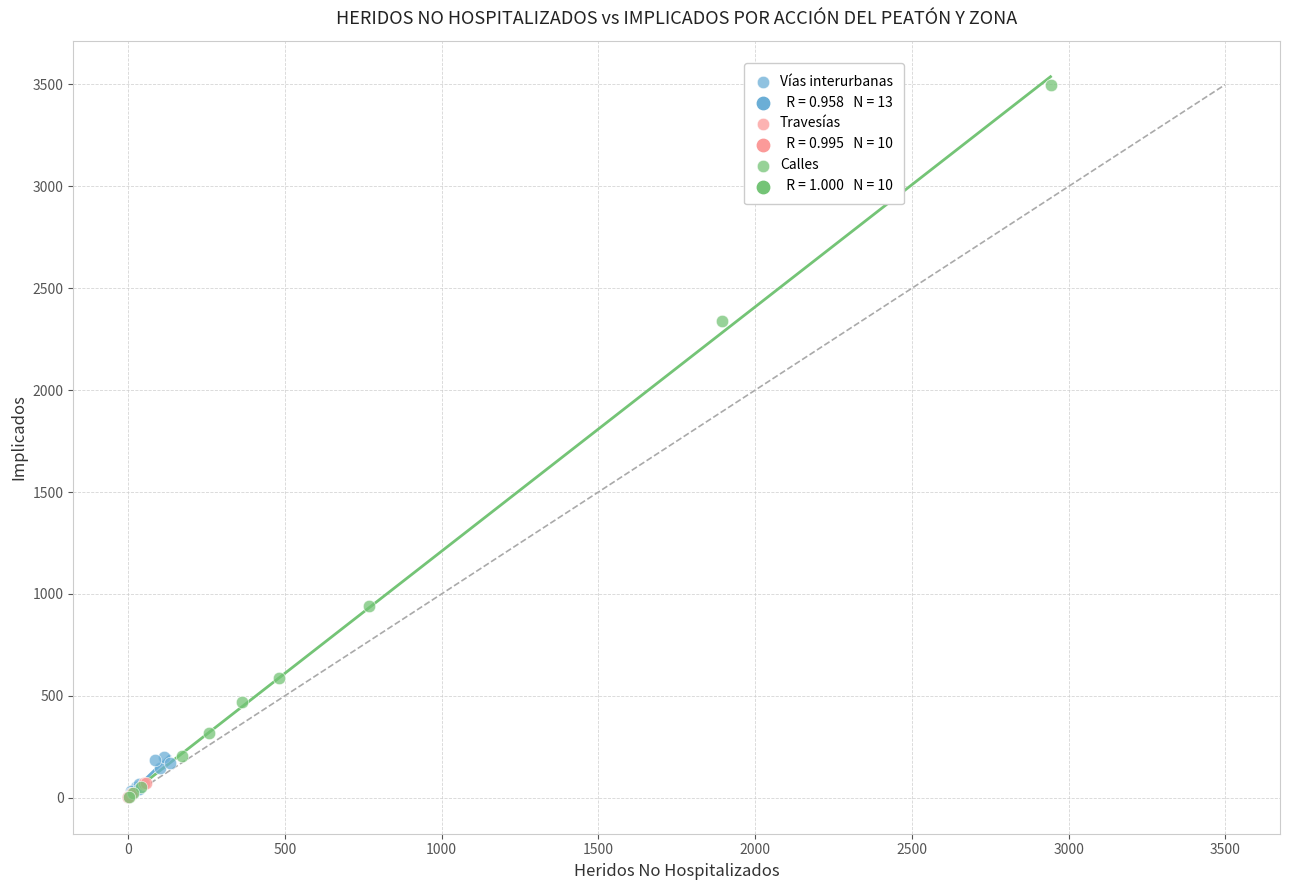

Which series reaches the maximum Y coordinate?

Calles